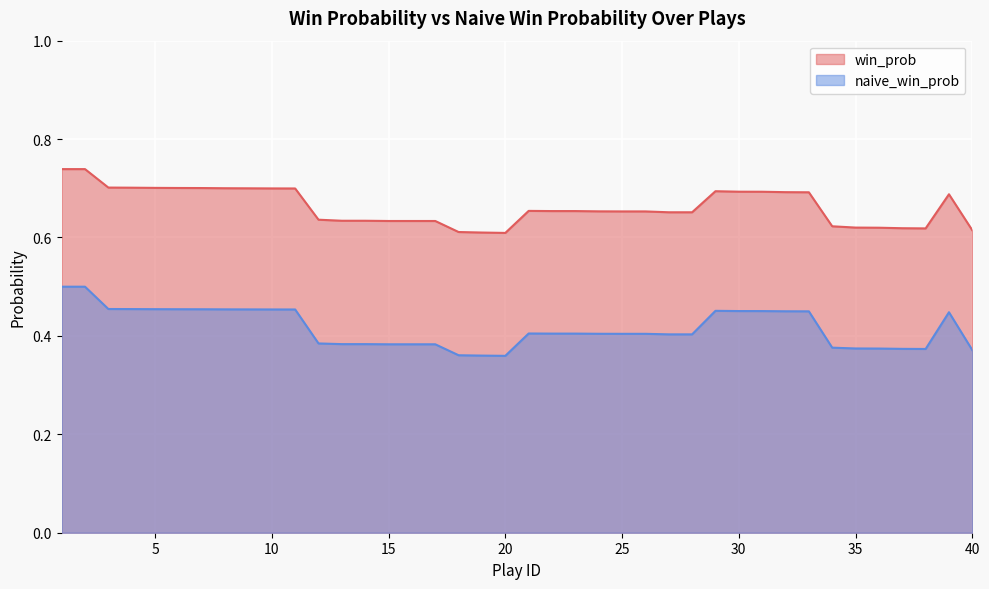

Rank the series by their maximum value, from lowest to highest.

naive_win_prob, win_prob